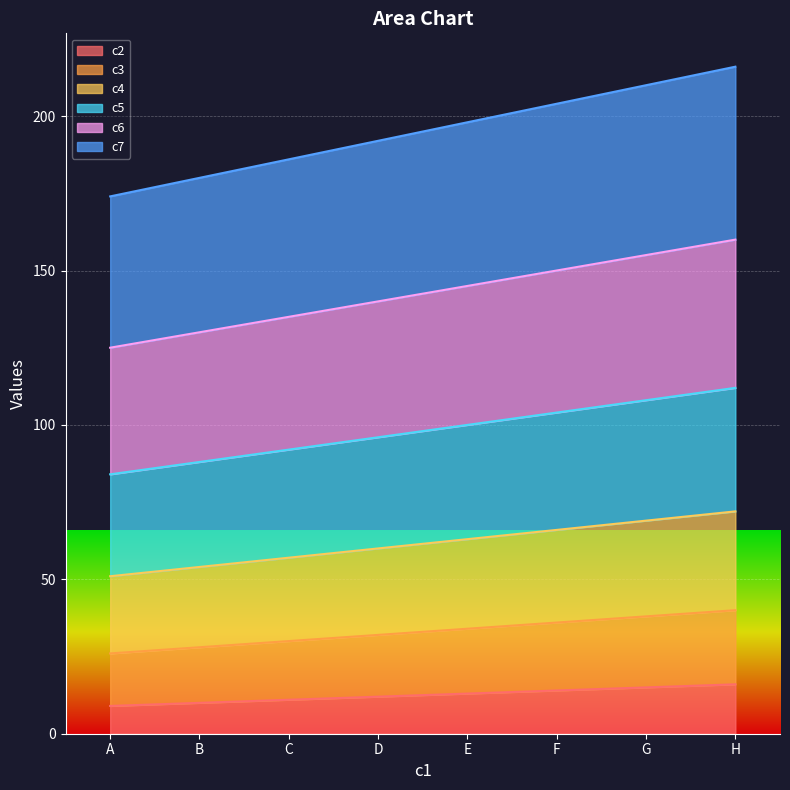

What is the value of the c5 point at the 6th from the left?

104